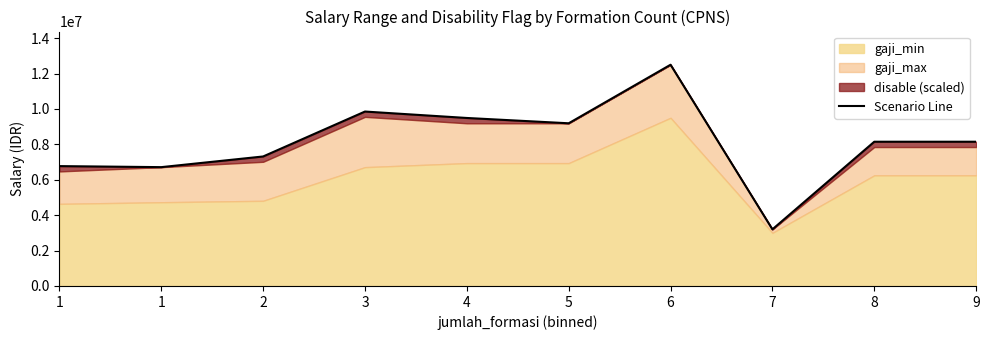

Which has a higher value, 6 or 9?

6